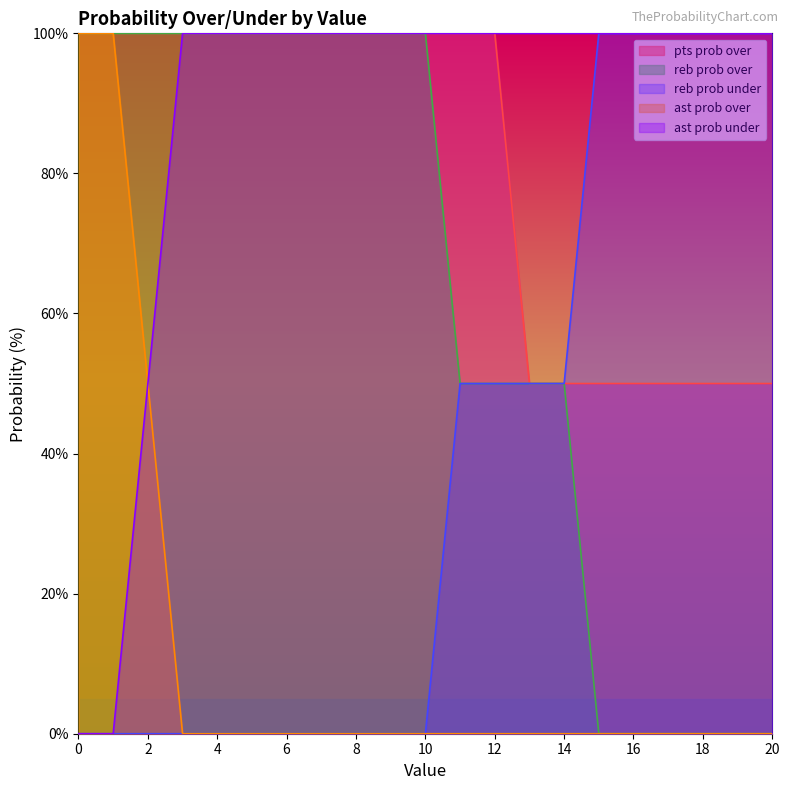

What are all the series names shown in the legend?

pts prob over, reb prob over, reb prob under, ast prob over, ast prob under